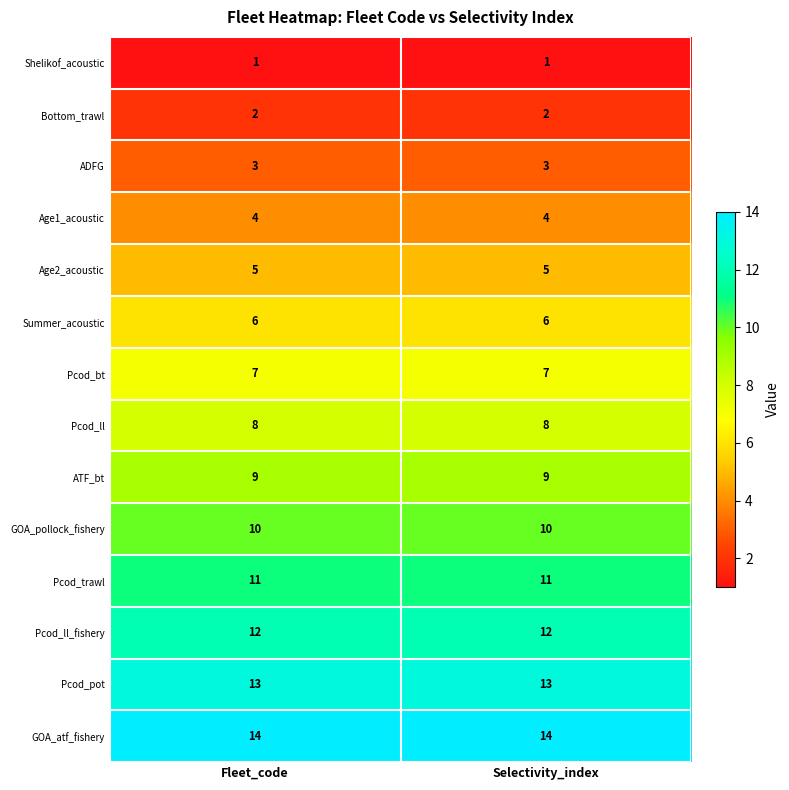

Which series has the largest total across all categories?

GOA_atf_fishery